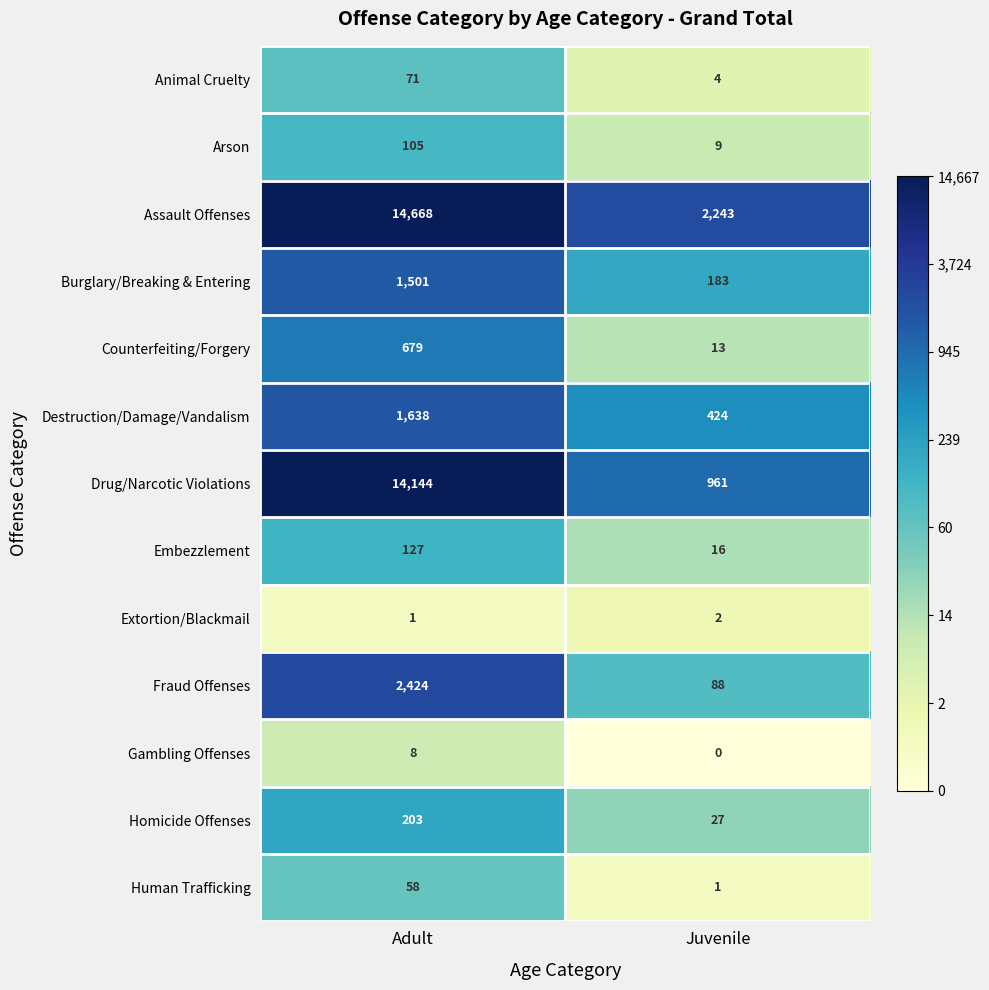

At Juvenile, list the series in order from smallest to largest.

Gambling Offenses, Human Trafficking, Extortion/Blackmail, Animal Cruelty, Arson, Counterfeiting/Forgery, Embezzlement, Homicide Offenses, Fraud Offenses, Burglary/Breaking & Entering, Destruction/Damage/Vandalism, Drug/Narcotic Violations, Assault Offenses